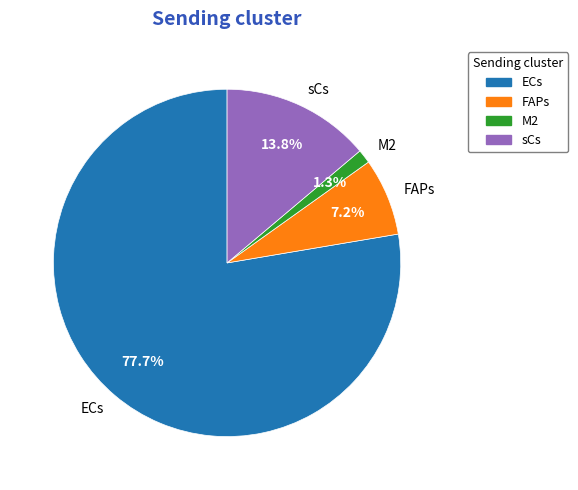

Which category has the biggest portion of the pie?

ECs